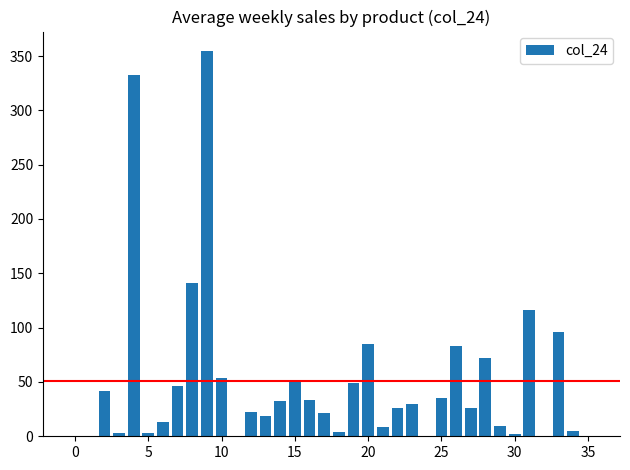

What is the sum of all values?

1816.6